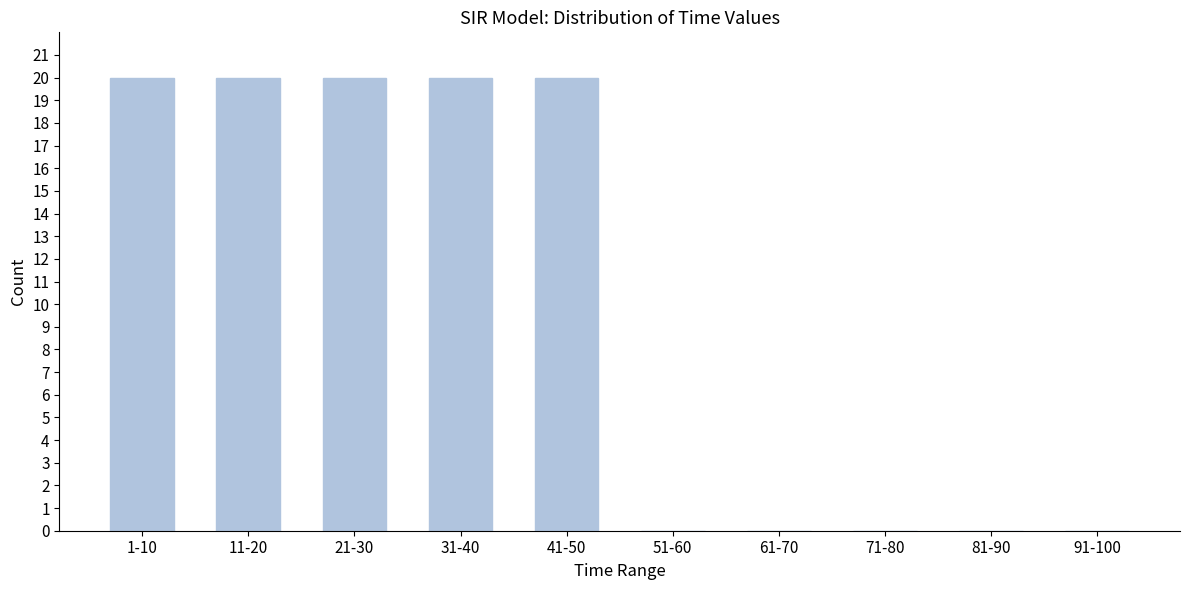

Reading right to left, list all the values displayed in this chart.

91-100=0	81-90=0	71-80=0	61-70=0	51-60=0	41-50=20	31-40=20	21-30=20	11-20=20	1-10=20